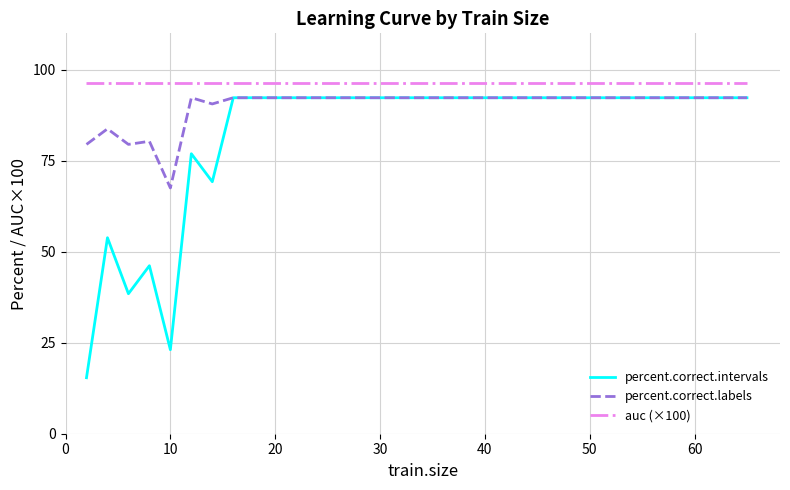

What is the maximum value shown in the chart?

96.4